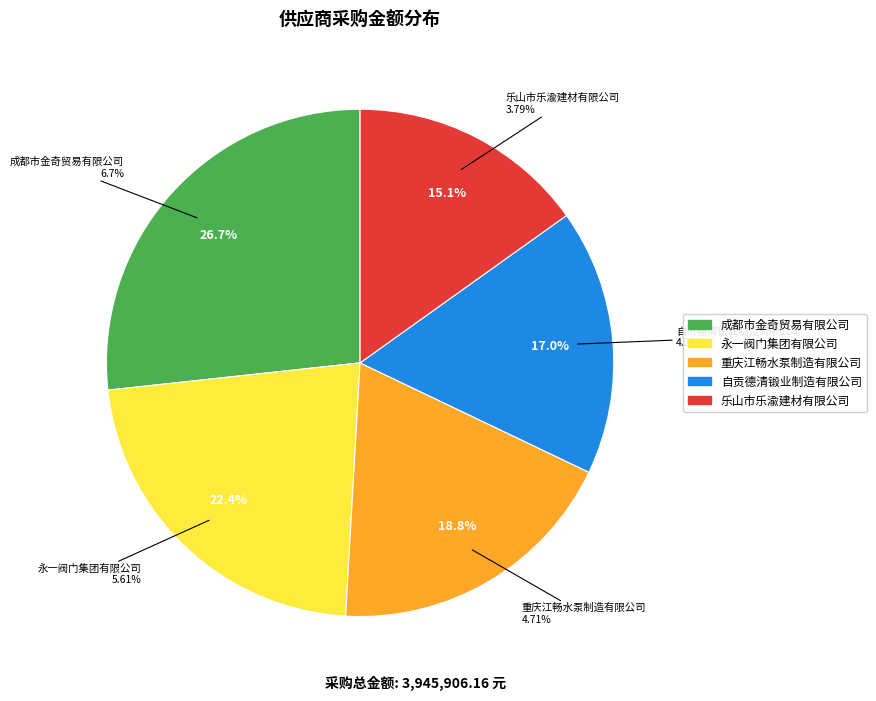

To the nearest percent, what is the combined percentage of 乐山市乐渝建材有限公司 and 永一阀门集团有限公司?

38%